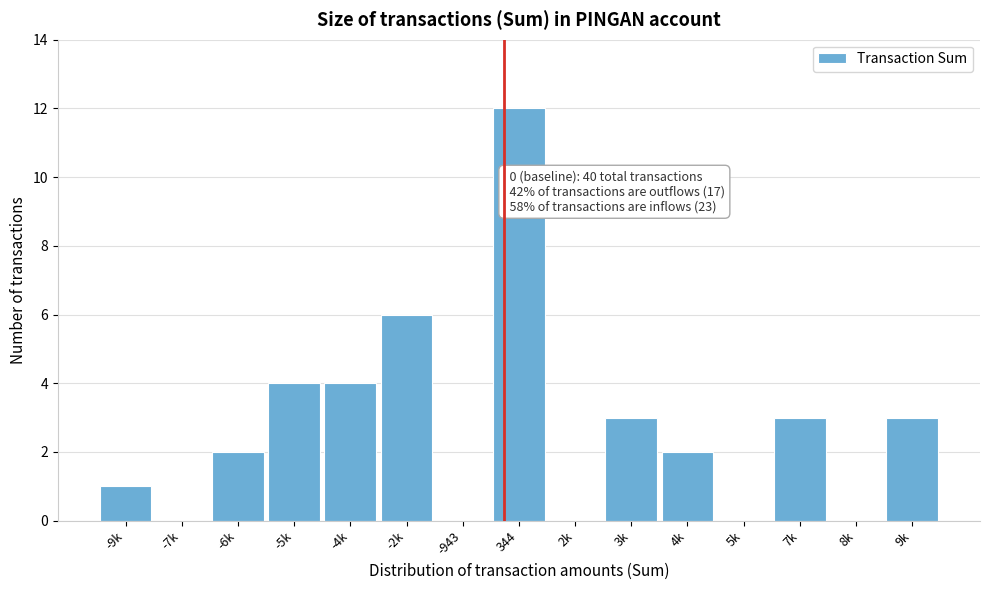

Reading left to right, extract all data points from this chart.

-9k=1	-7k=0	-6k=2	-5k=4	-4k=4	-2k=6	-943=0	344=12	2k=0	3k=3	4k=2	5k=0	7k=3	8k=0	9k=3